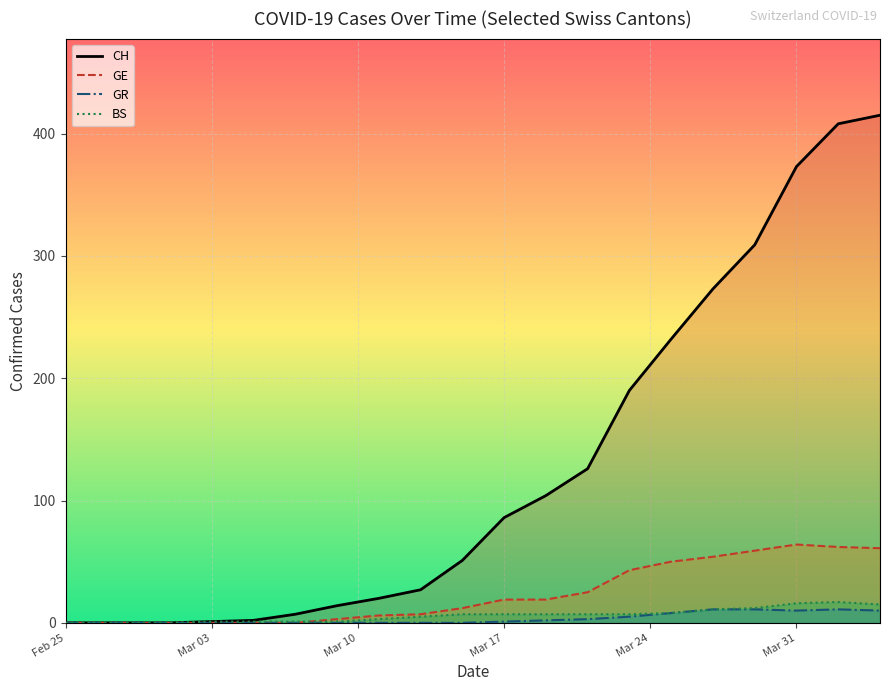

The BS (line) series shows 7 at Mar 17. True or false?

True